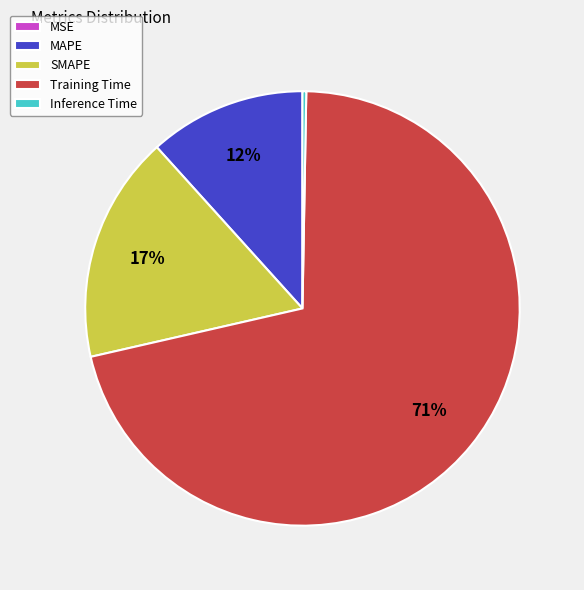

To the nearest percent, what portion does MAPE represent?

12%